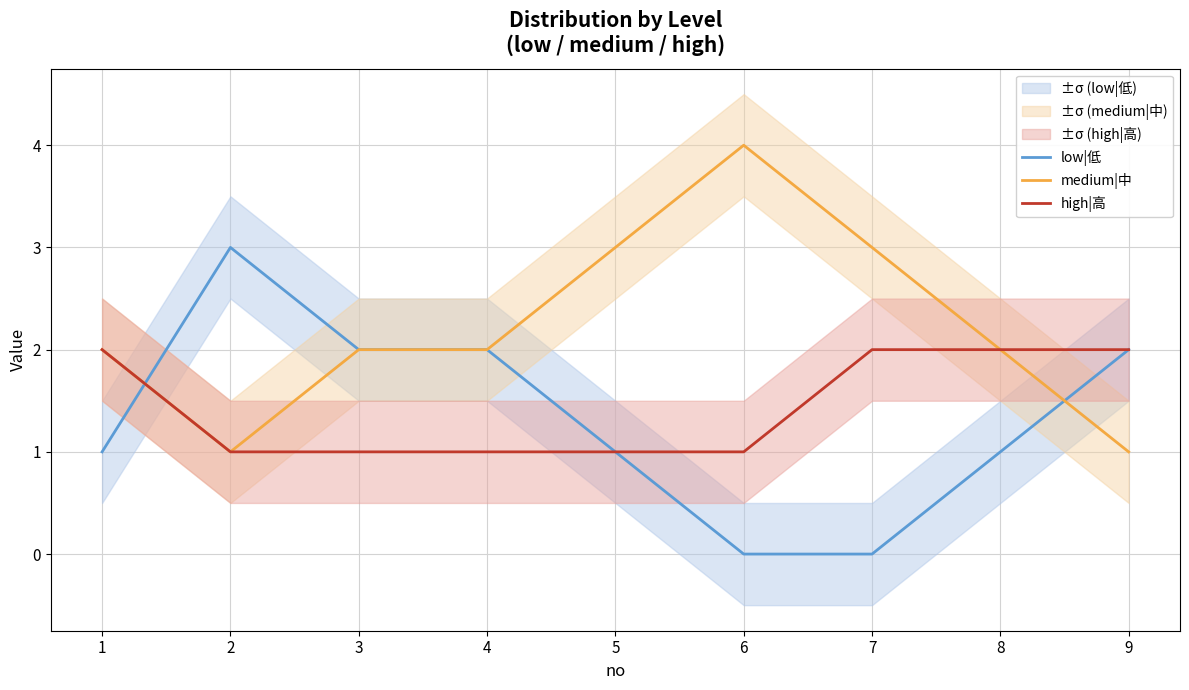

Reading right to left, transcribe all the data shown in this chart.

low|低: 9=2	8=1	7=0	6=0	5=1	4=2	3=2	2=3	1=1
medium|中: 9=1	8=2	7=3	6=4	5=3	4=2	3=2	2=1	1=2
high|高: 9=2	8=2	7=2	6=1	5=1	4=1	3=1	2=1	1=2